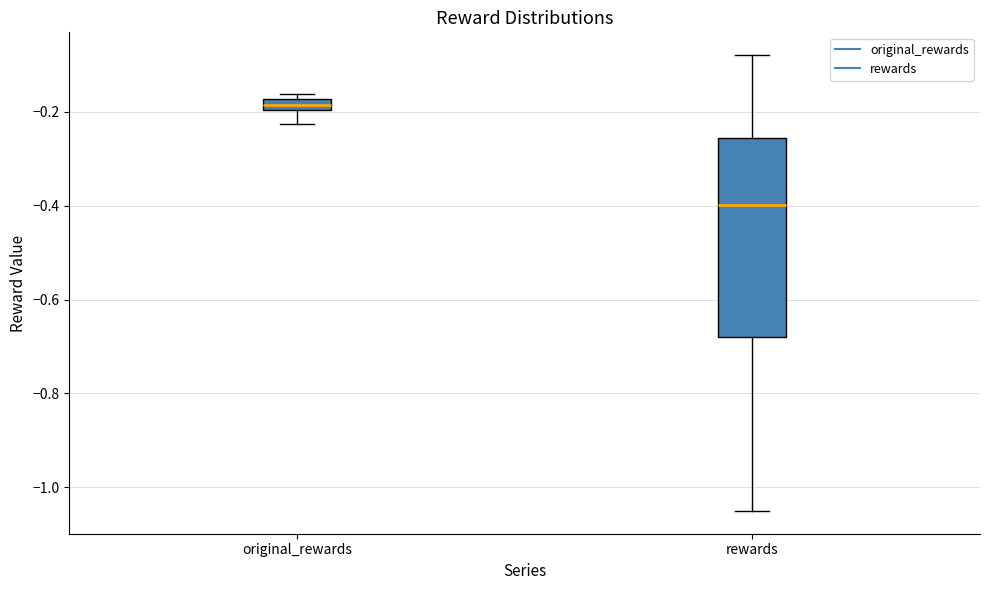

Comparing the boxes themselves (not the whiskers), which one is the tallest?

rewards